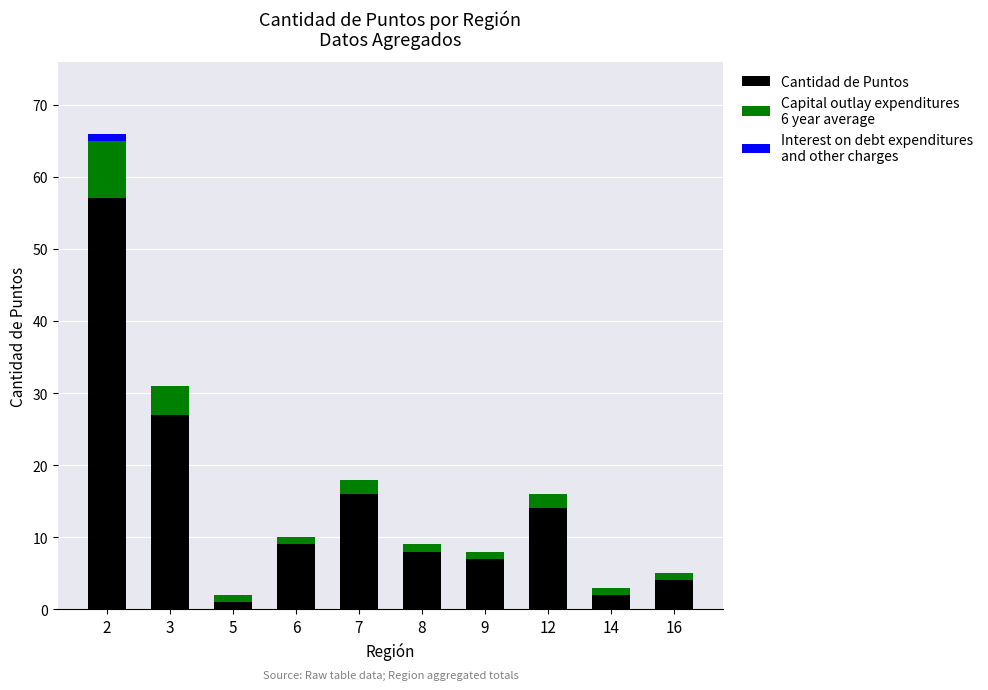

What is the total value across all series at 3?

31